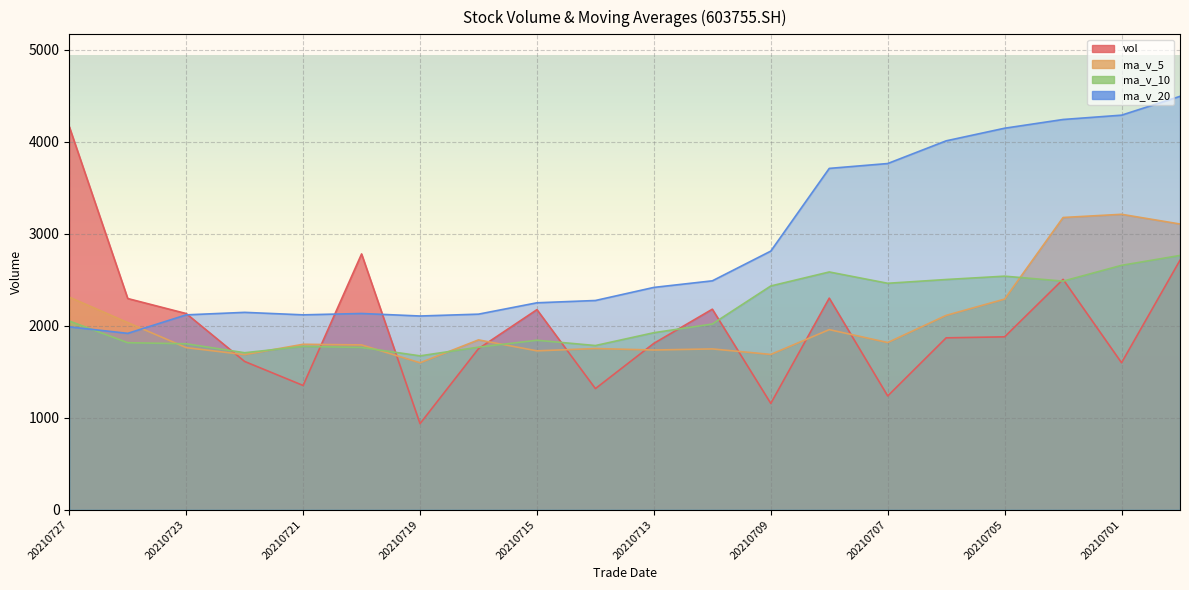

The value of ma_v_10 at 20210715 is 1843.0. True or false?

True